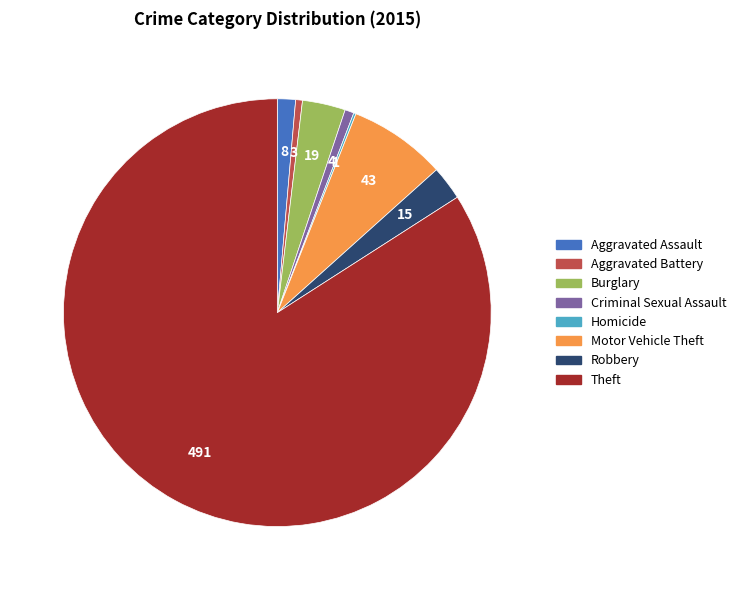

True or false: Theft accounts for 84% of the total.

True